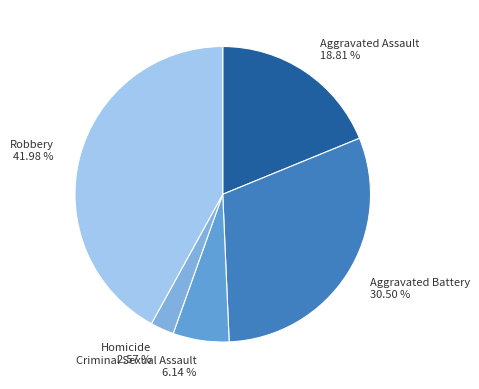

Which category has the smallest portion of the pie?

Homicide